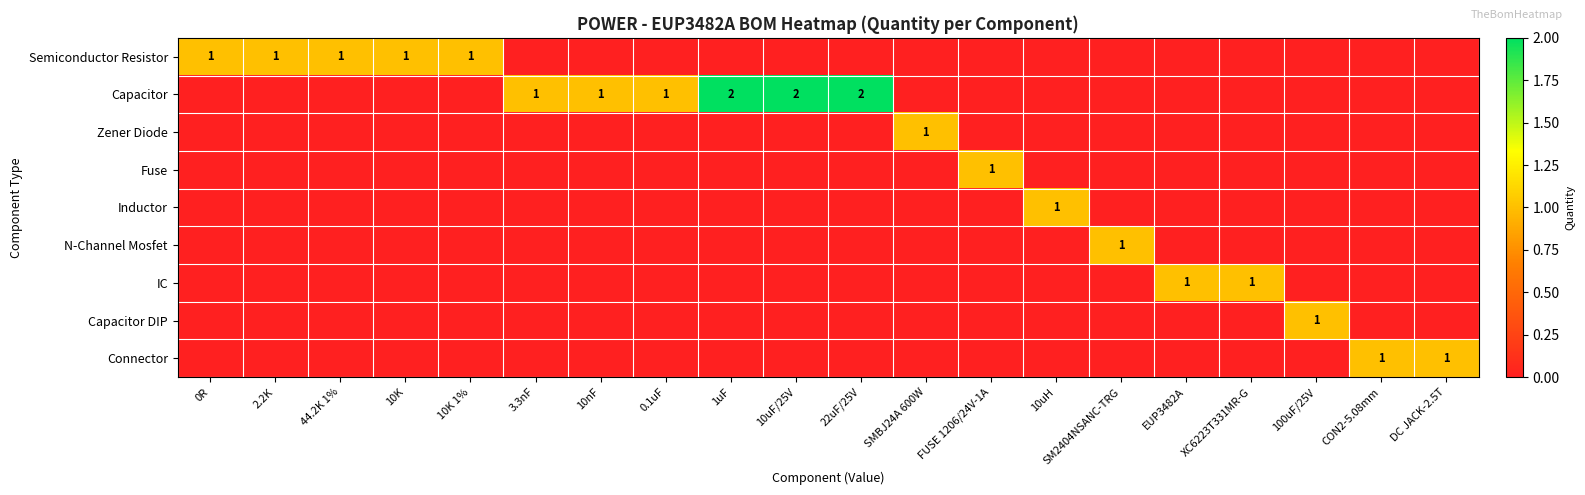

What is the spread (max minus min) of values at 2.2K?

1